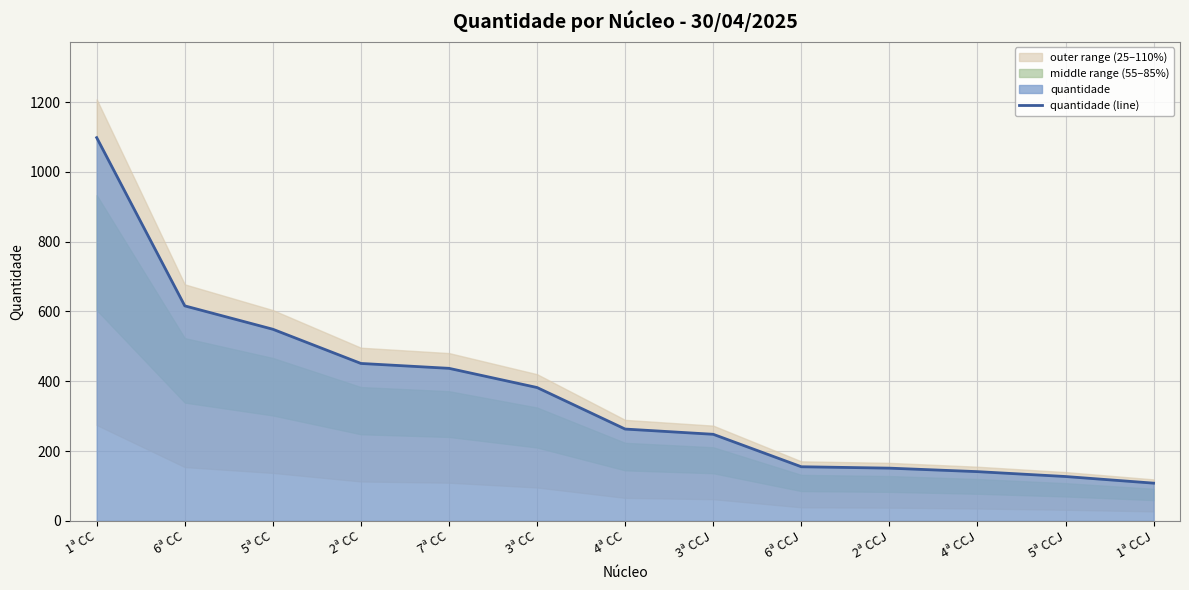

Reading left to right, transcribe all the data shown in this chart.

1ª CC=1098	6ª CC=616	5ª CC=549	2ª CC=451	7ª CC=437	3ª CC=382	4ª CC=263	3ª CCJ=248	6ª CCJ=155	2ª CCJ=151	4ª CCJ=141	5ª CCJ=127	1ª CCJ=108